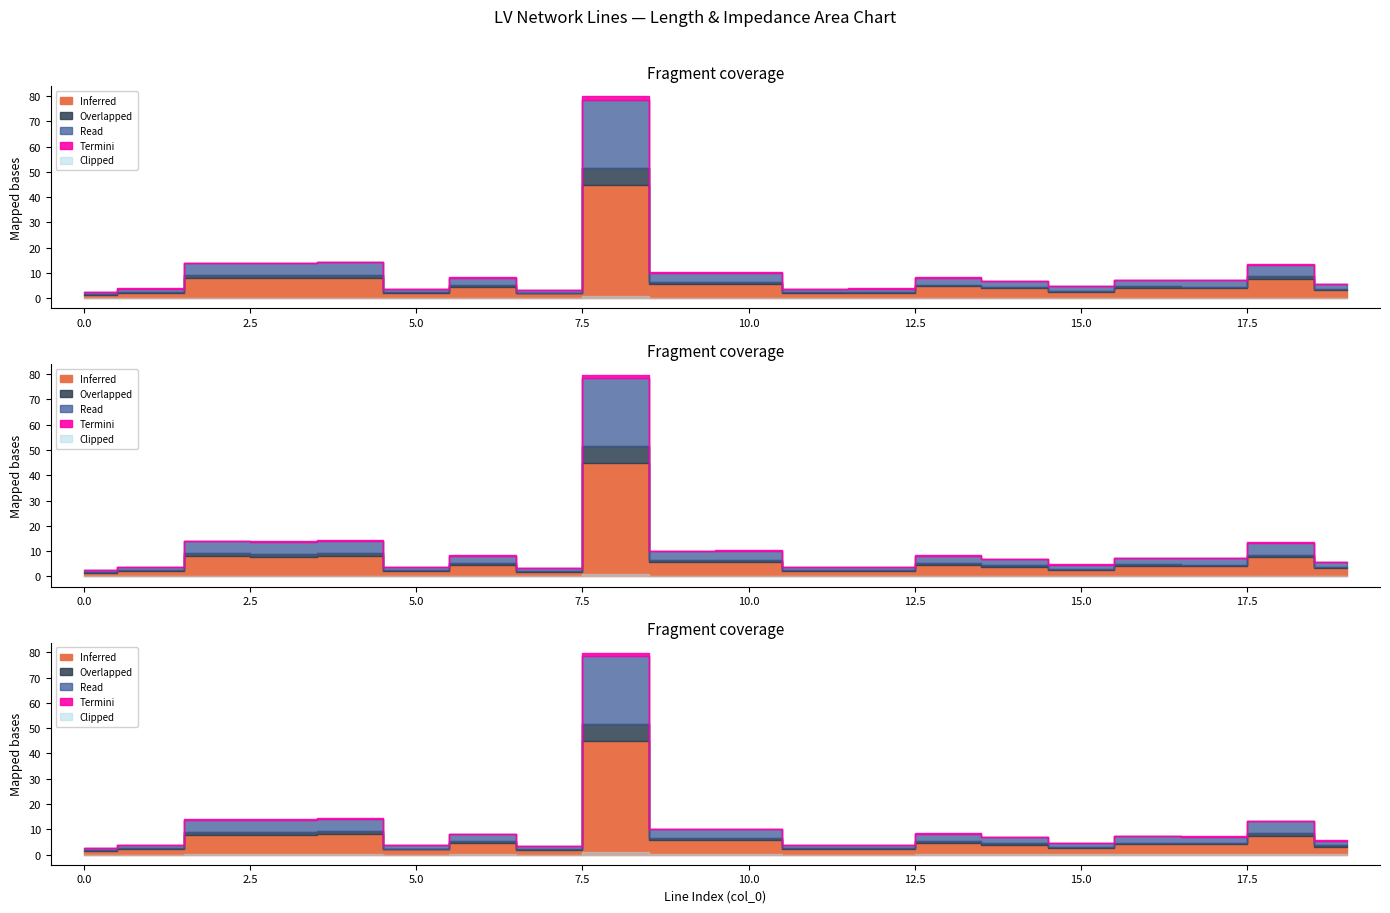

Does the chart display data point markers on the line(s)?

No